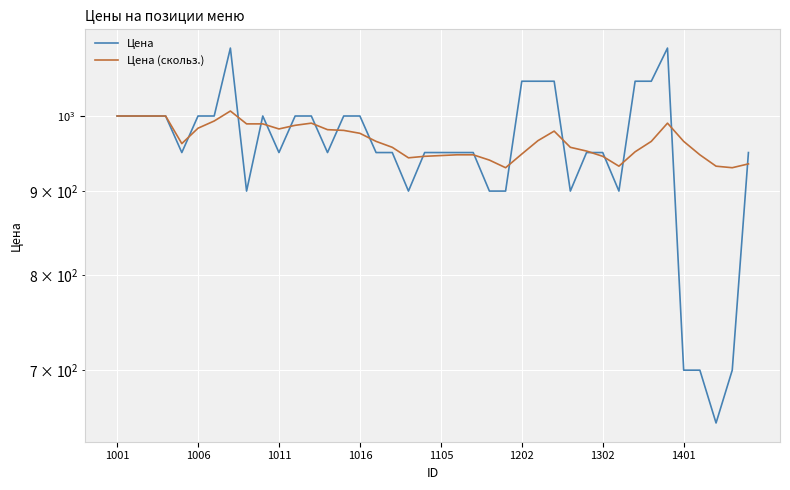

How many lines are shown in the chart?

2